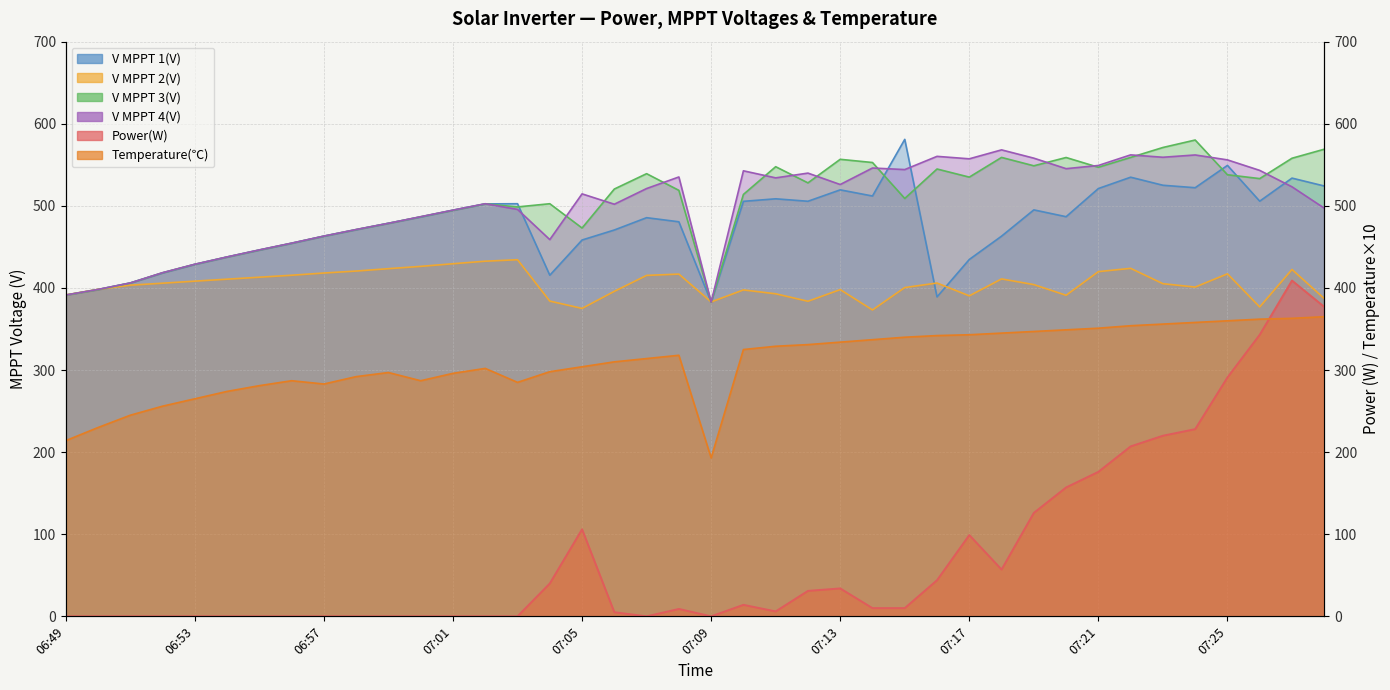

At 07:23, list the series in order from largest to smallest.

V MPPT 3(V), V MPPT 4(V), V MPPT 1(V), V MPPT 2(V), Temperature, Power(W)